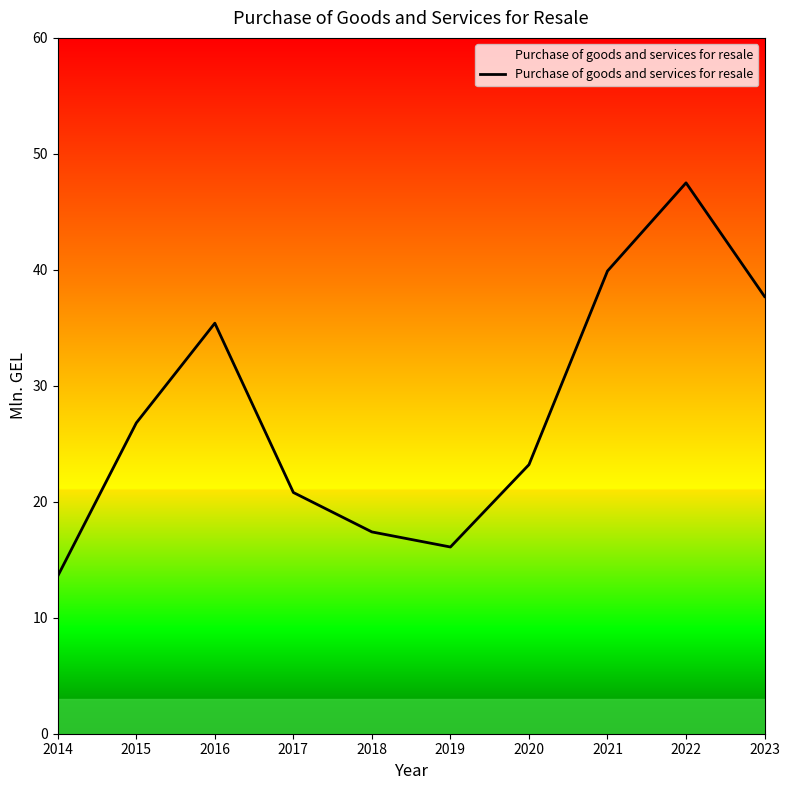

The chart shows a value of 20.8 at 2017. True or false?

True